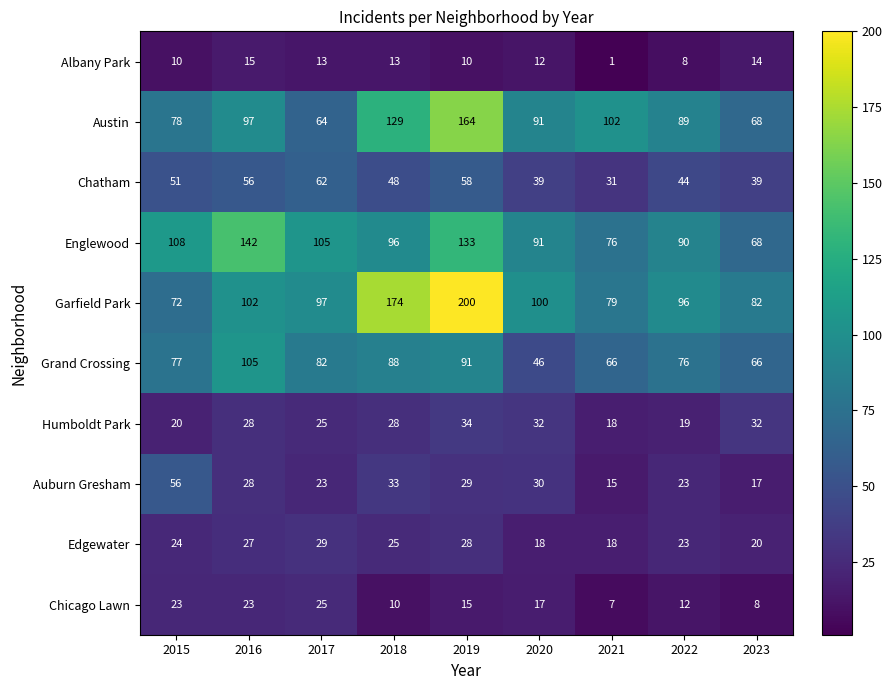

Rank the series by their maximum value, from lowest to highest.

Albany Park, Chicago Lawn, Edgewater, Humboldt Park, Auburn Gresham, Chatham, Grand Crossing, Englewood, Austin, Garfield Park